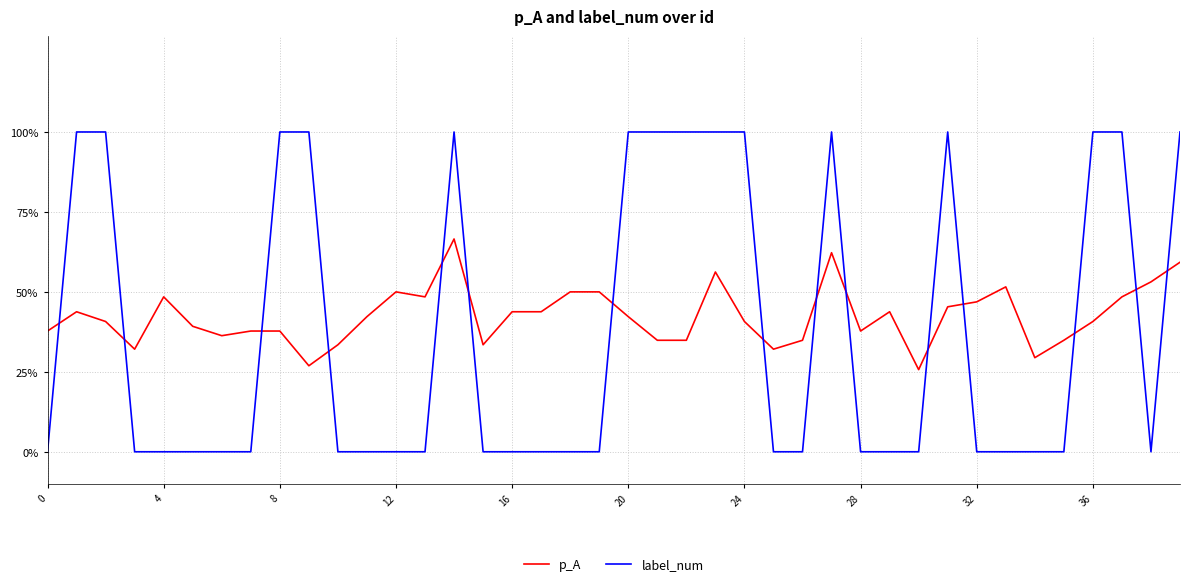

Does the chart have visible grid lines?

Yes